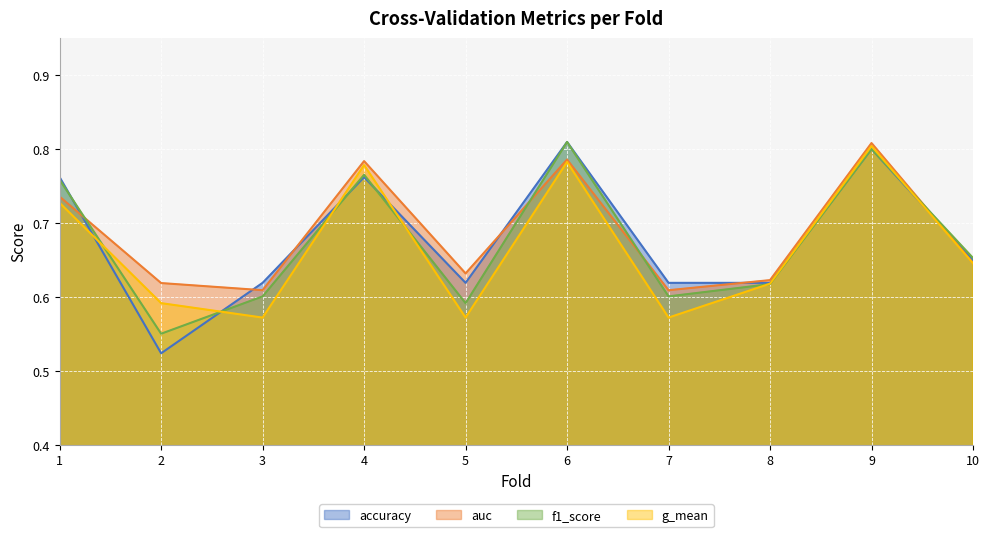

What is the value of the f1_score point at the 2nd from the left?

0.6